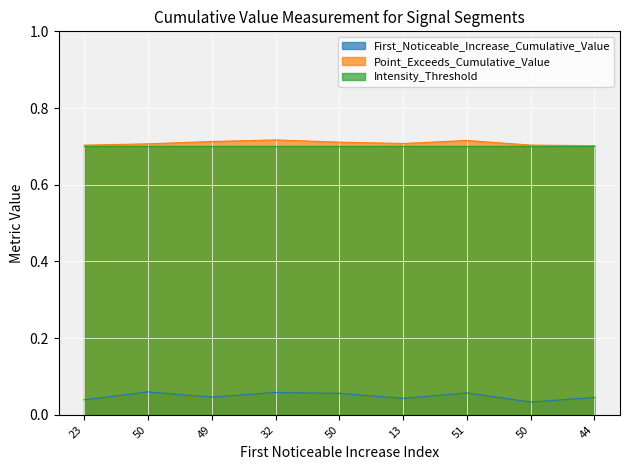

What is the label of the 7th point from the right?

49